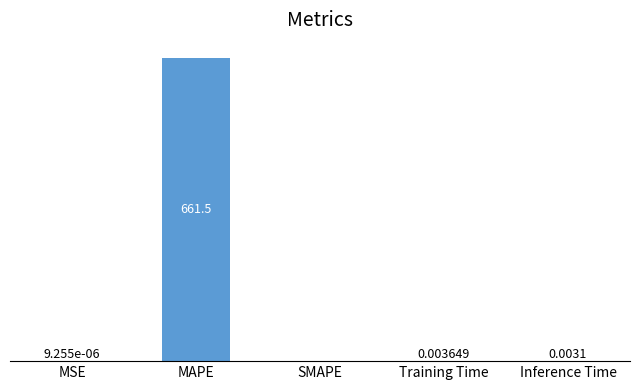

What is the maximum value shown in the chart?

661.5